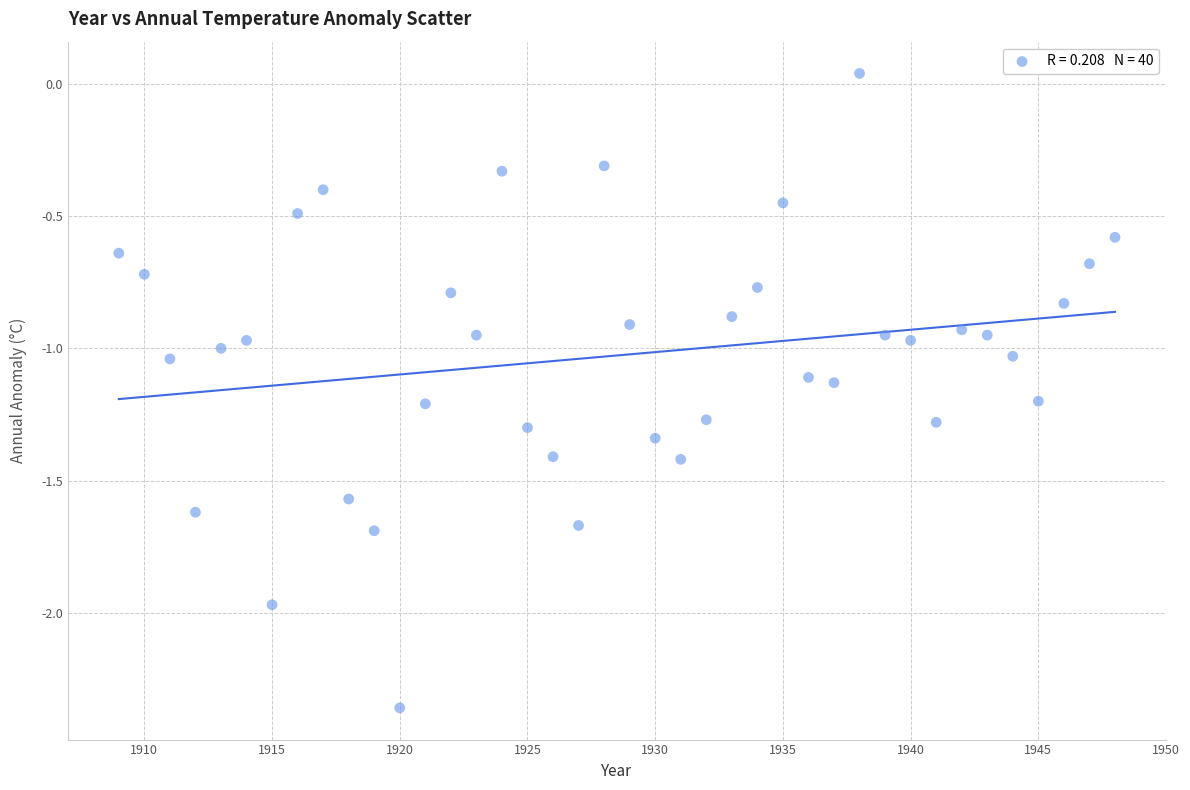

What is the range of Y values (max minus min)?

2.4